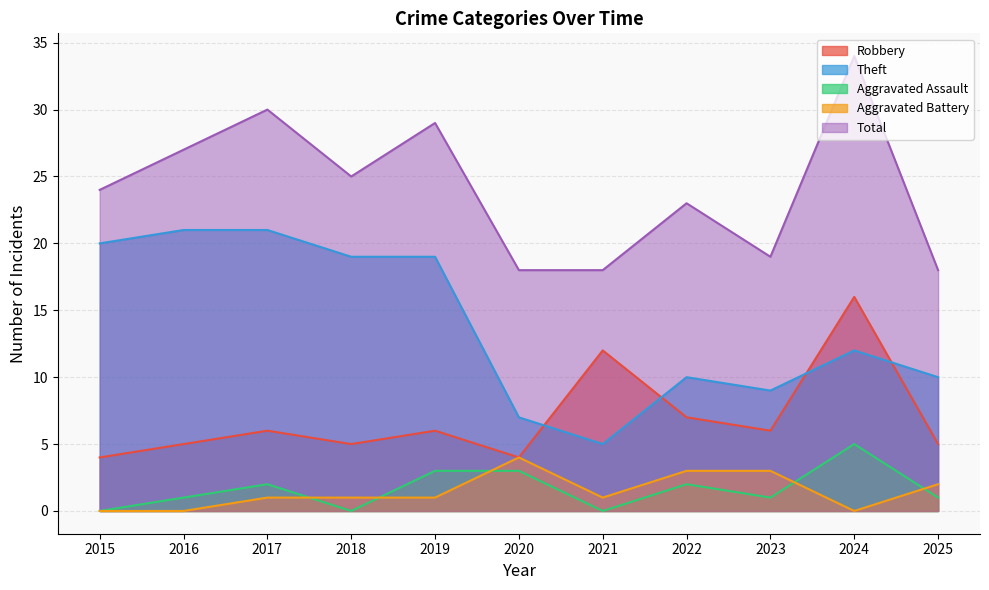

Does the chart display data point markers on the line(s)?

No